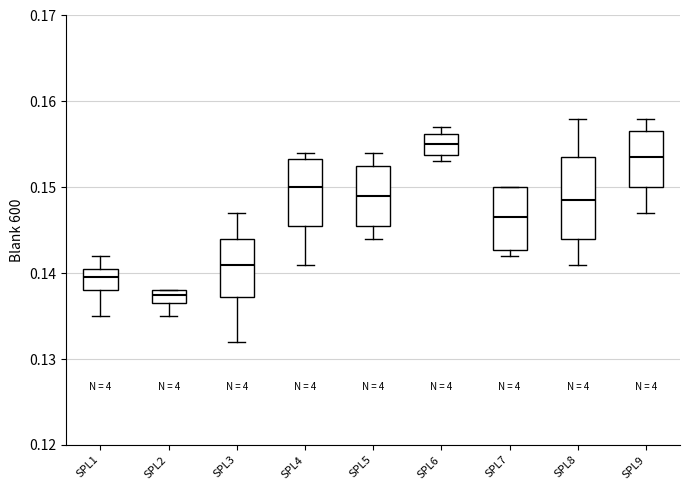

Where is the lower edge of the box for SPL7 on the y-axis? The values are not printed on the chart, so give them approximately, as read against the axis.

0.143